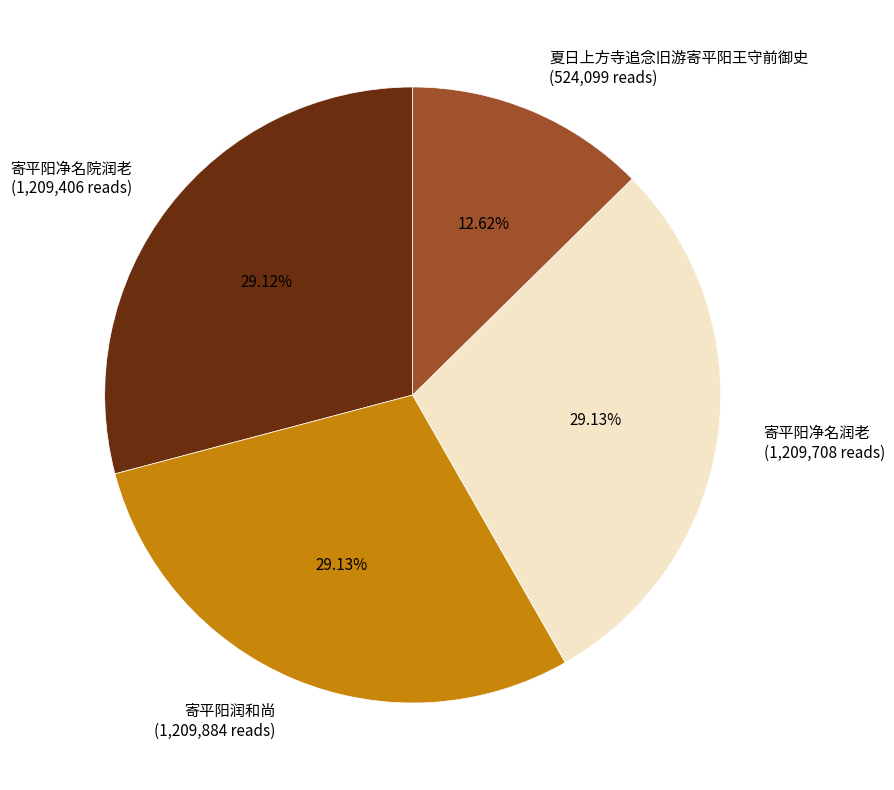

What is the ratio of the value at 寄平阳润和尚 to the value at 寄平阳净名润老?

1.0